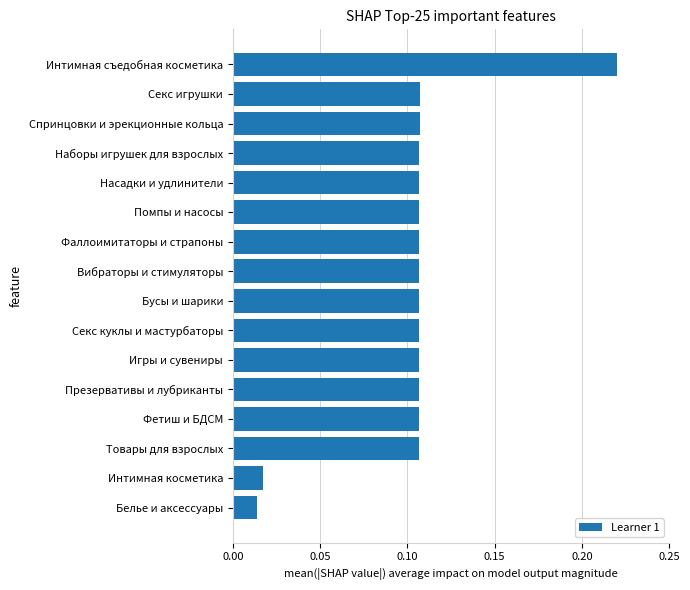

The chart shows a value of 0.0 at Товары для взрослых. True or false?

False